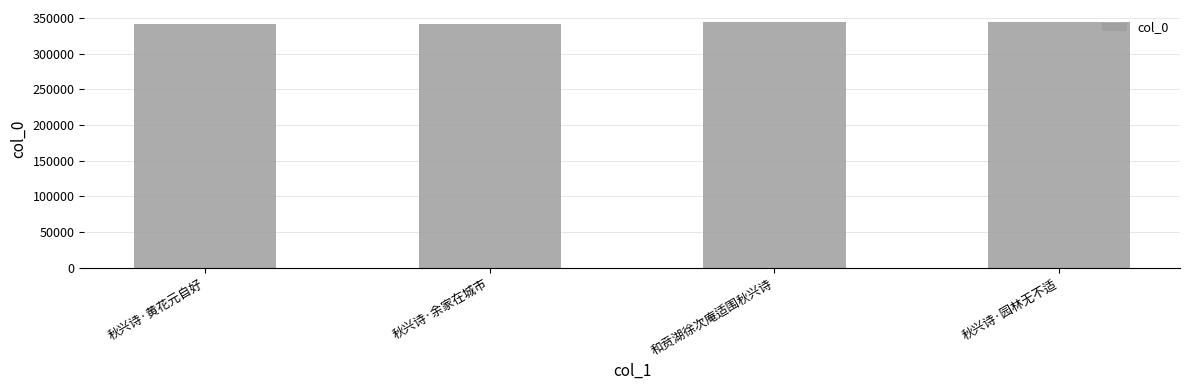

What is the greatest value displayed?

344278